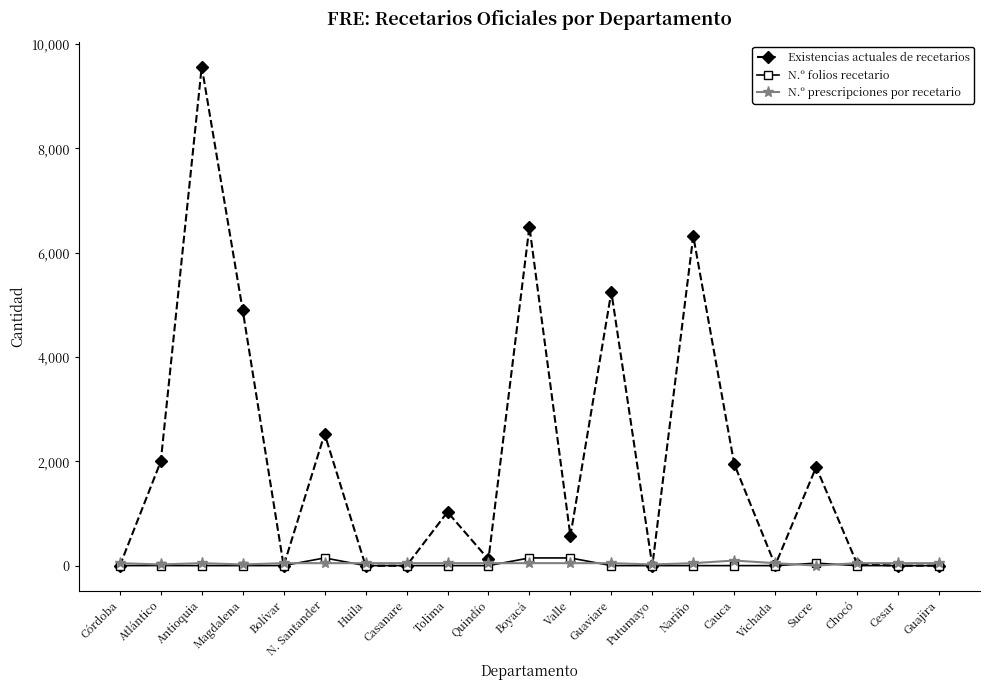

What is the label of the 5th point from the left?

Bolívar